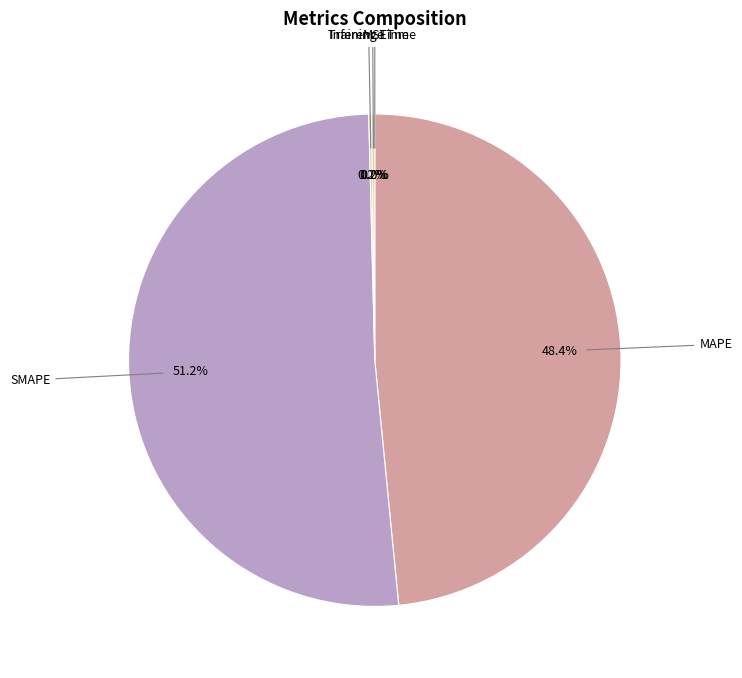

Does any single category account for the majority?

Yes